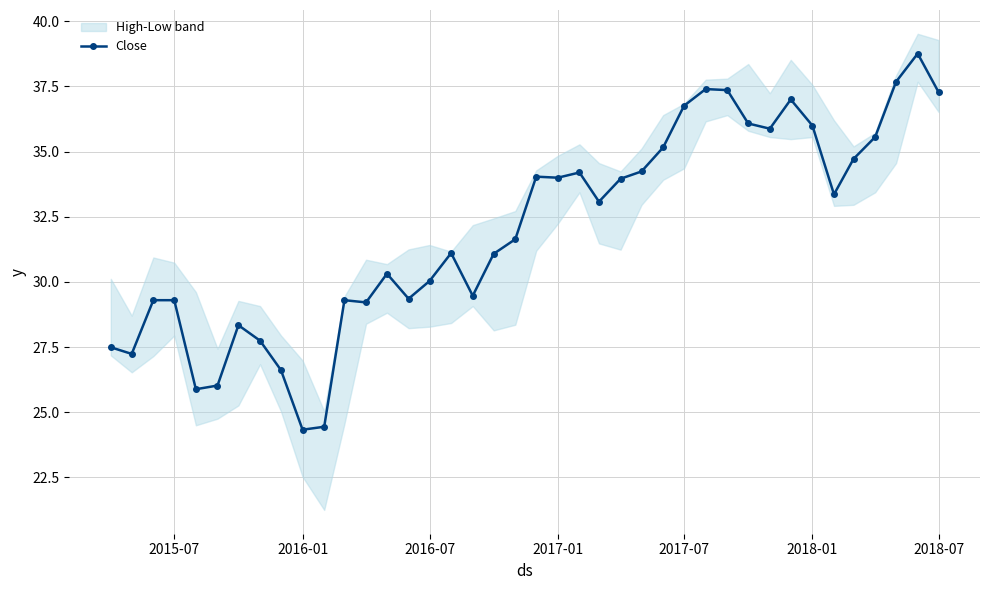

True or false: Close has more than 0 interior local peaks.

True